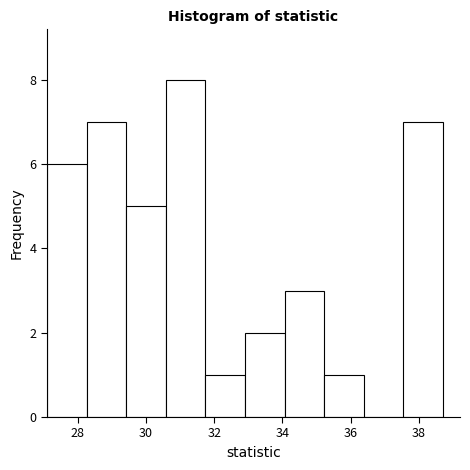

What is the height of the bar covering 28.2 to 29.4 on the x-axis? Neither the bar edges nor the heights are printed on the chart, so give them approximately, as read against the axes.

7